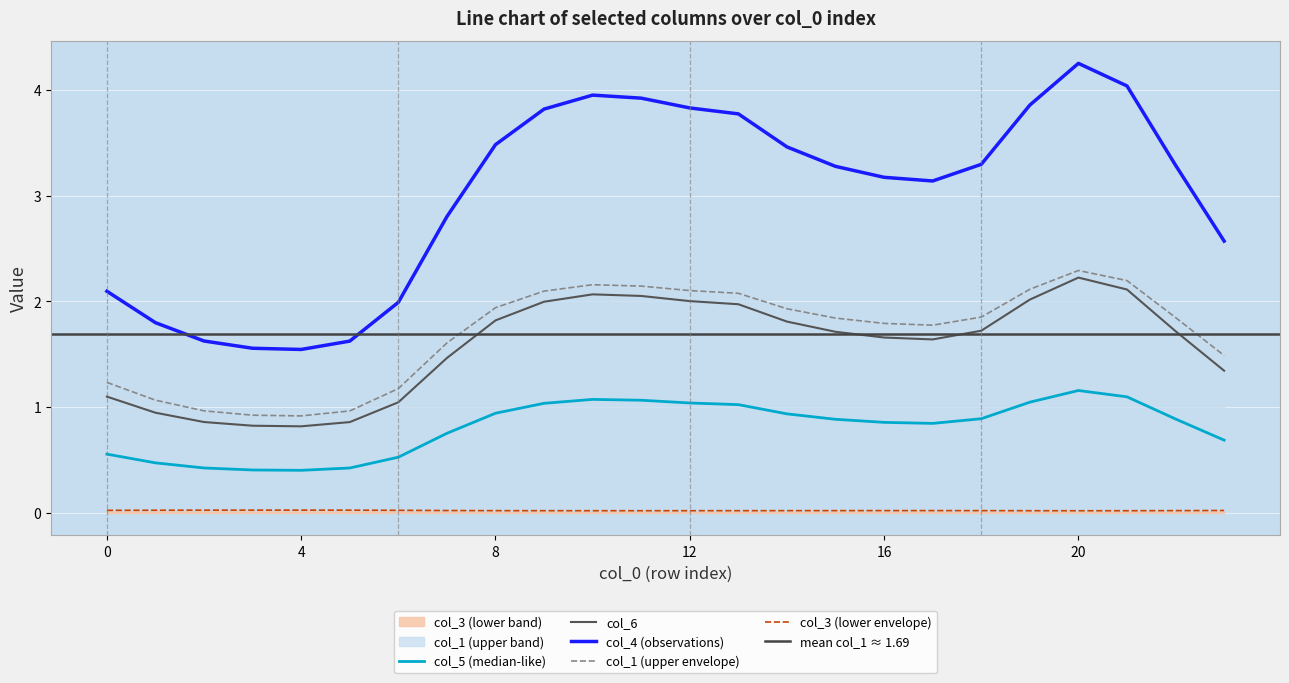

What is the spread (max minus min) of values at 12?

3.8